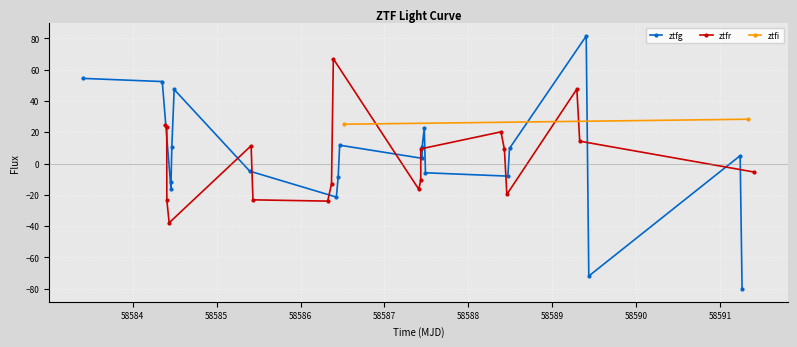

Between 2 and 5, which is larger?

5